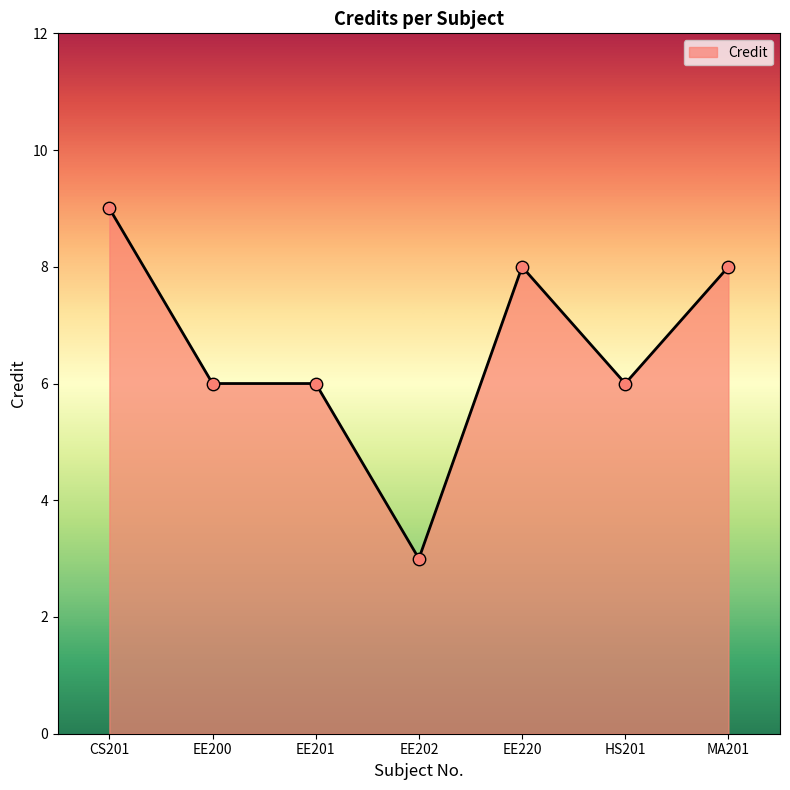

What is the change in value from EE201 to EE220?

+2